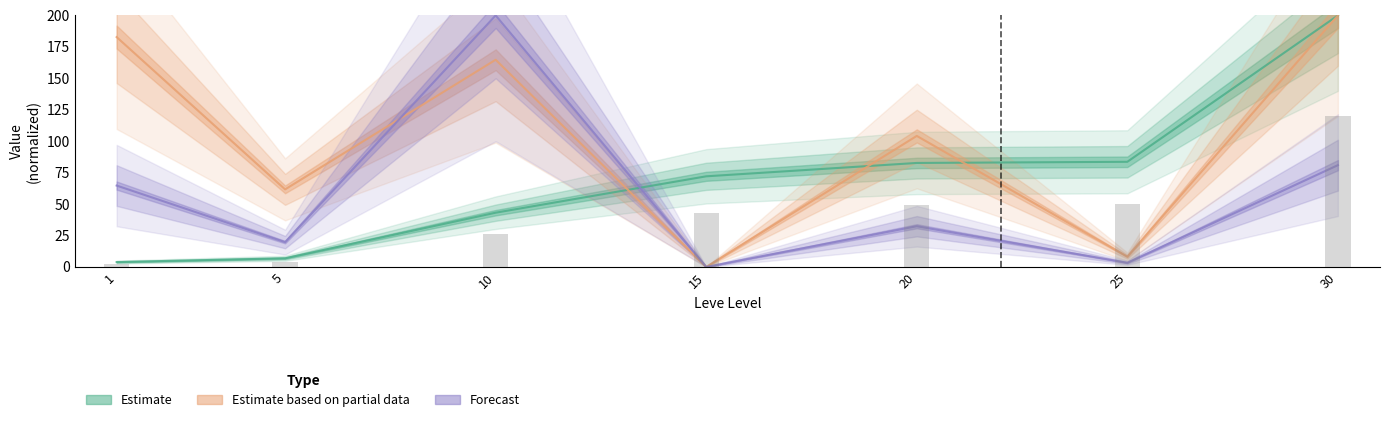

Reading left to right, transcribe all the data shown in this chart.

Estimate: 3.9	6.9	43.1	72.1	82.7	83.6	200.0
Estimate based on partial data: 182.8	61.7	164.7	0.0	104.2	8.2	200.0
Forecast: 64.7	19.7	200.0	0.0	32.4	3.3	80.9